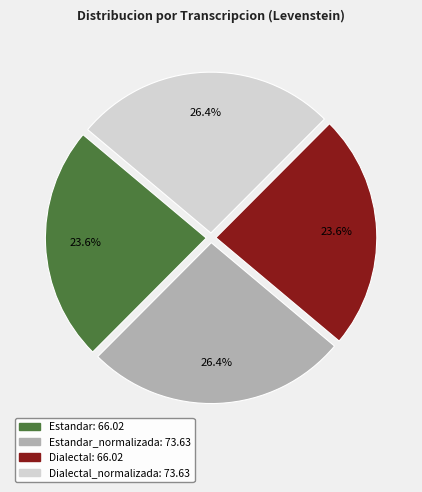

Does any single category account for the majority?

No